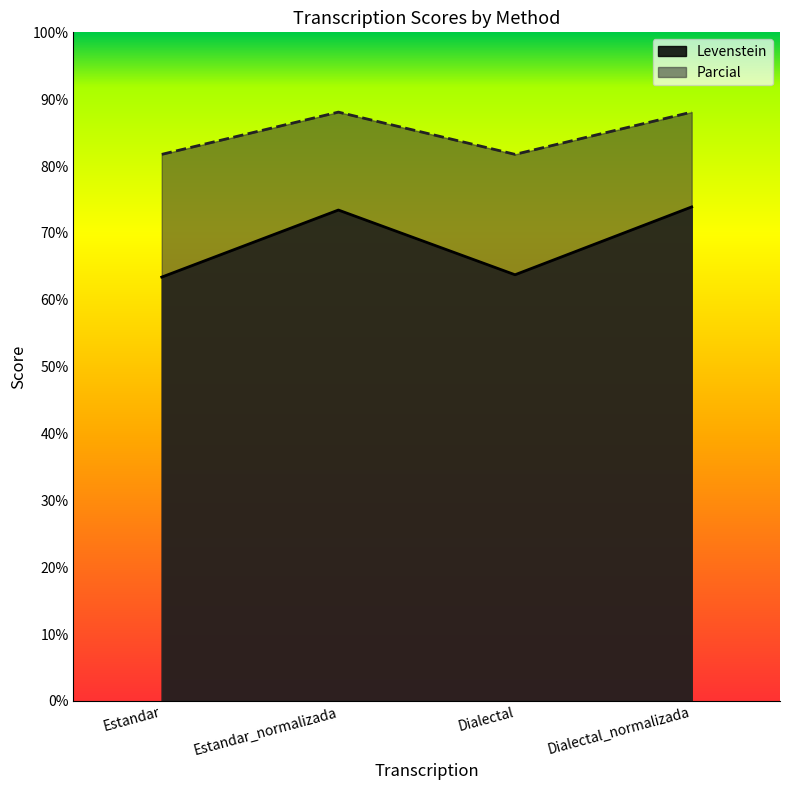

How many lines are shown in the chart?

2